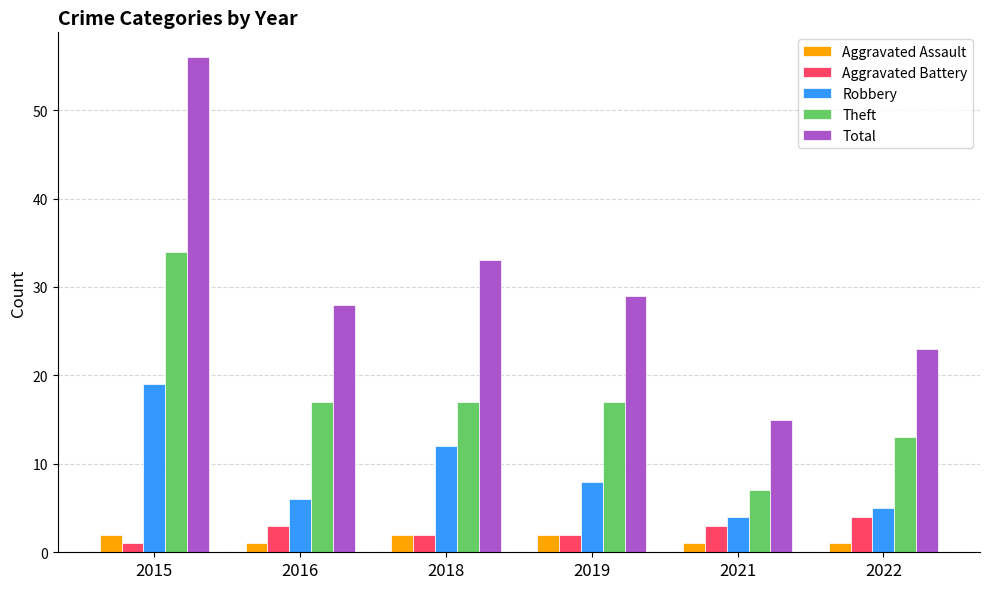

What is the sum of all Aggravated Assault values?

9